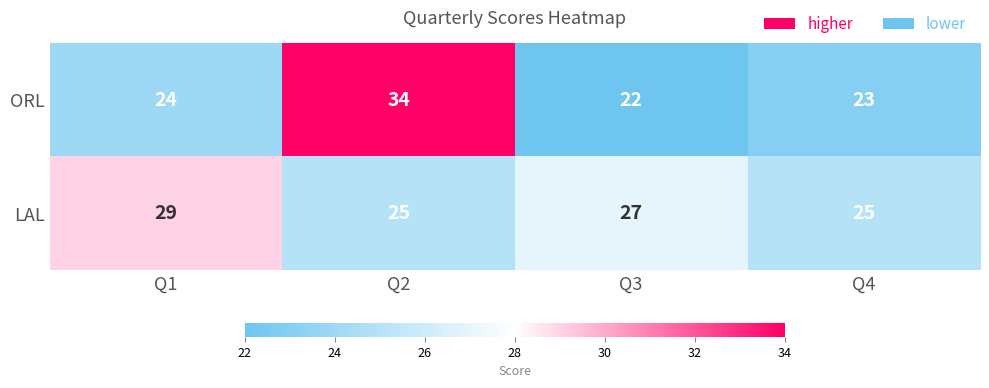

What is the difference between the maximum and minimum values in the LAL series?

4